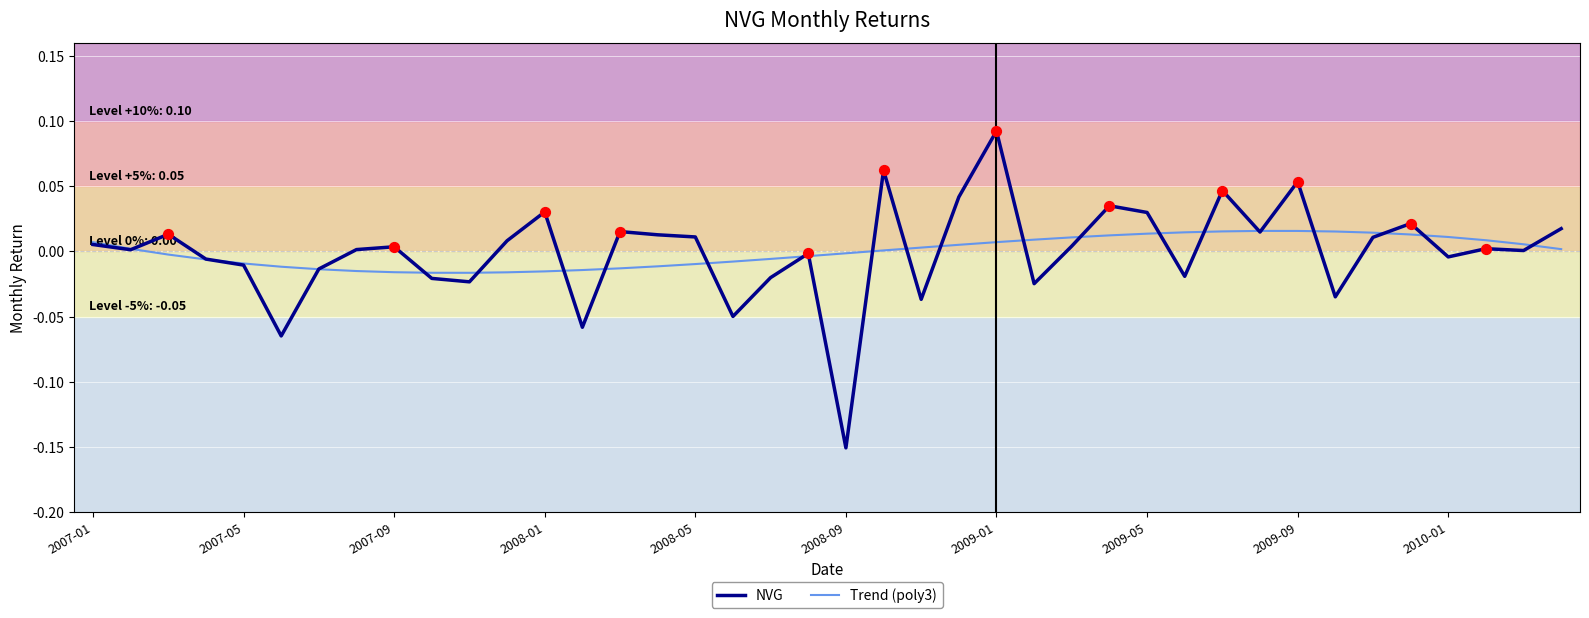

What are all the series names shown in the legend?

NVG, Trend (poly3)